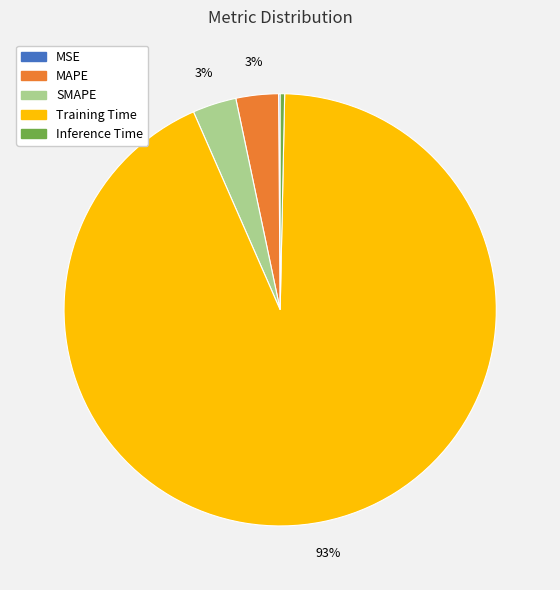

What percentage is the SMAPE slice, to the nearest percent?

3%